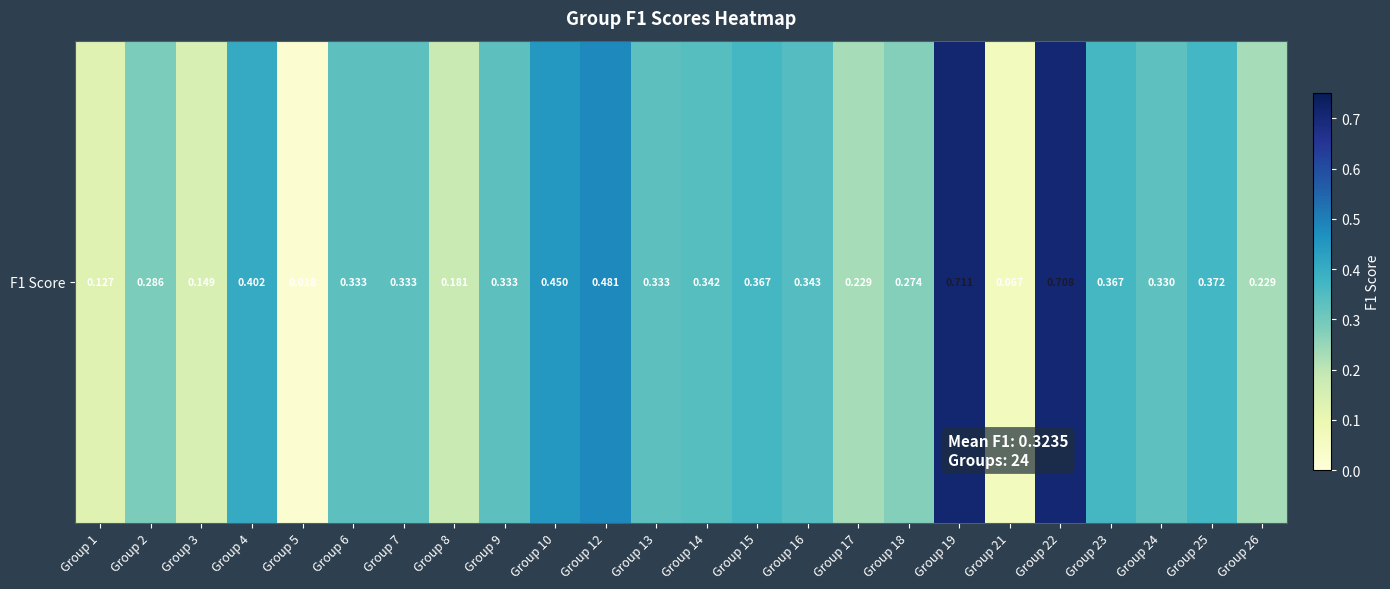

Which has a higher value, Group 15 or Group 6?

Group 15